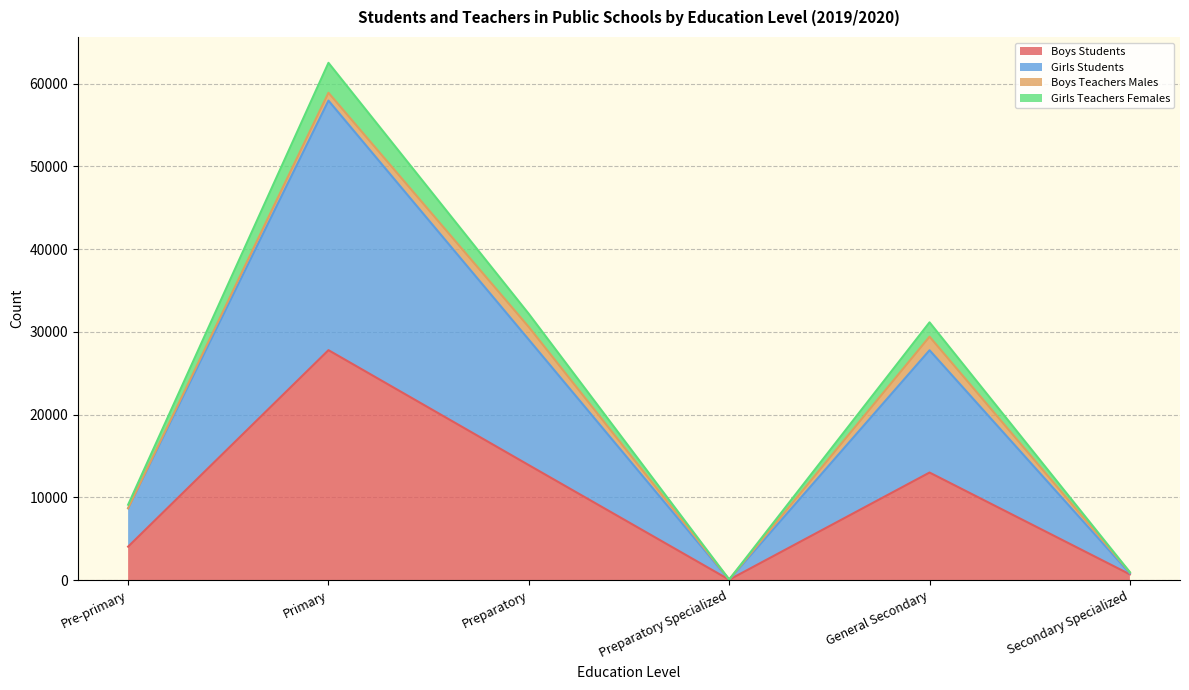

What value does the Boys Students series have at Preparatory?

13904